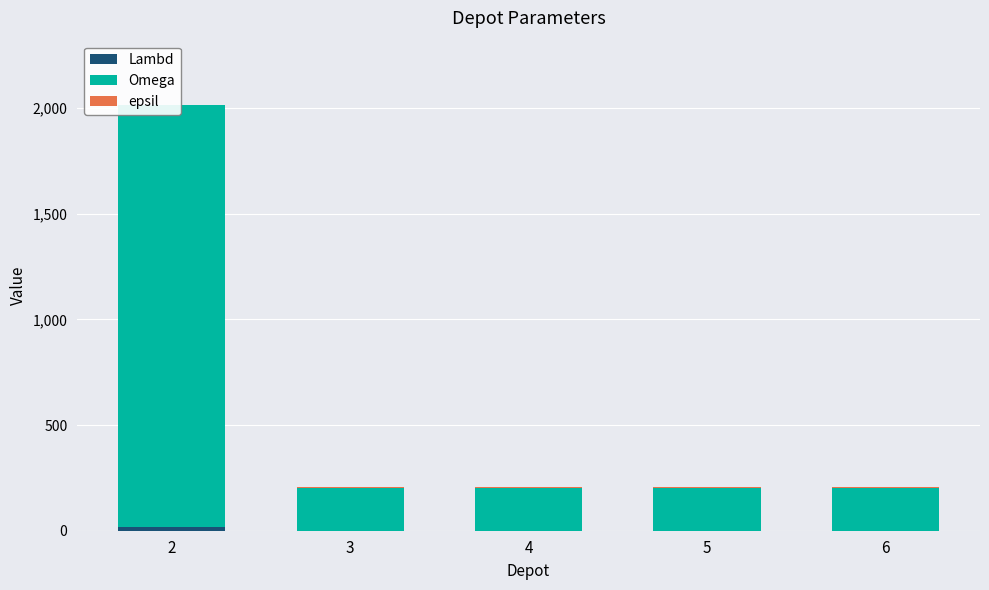

Read the Omega value at 4.

200